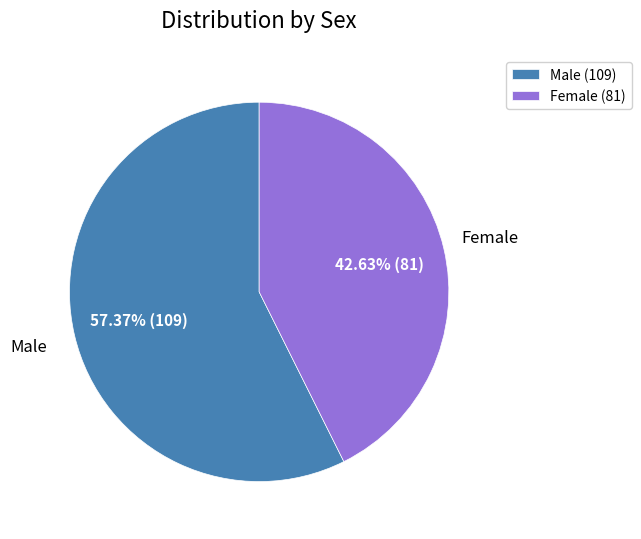

Which category accounts for the majority?

Male (109)